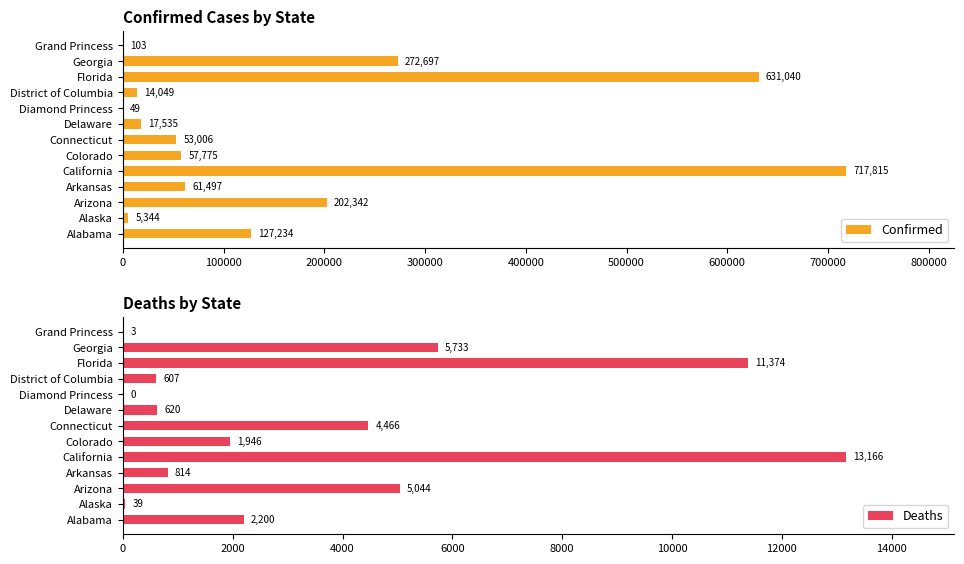

At how many categories does at least one series exceed 422402?

2